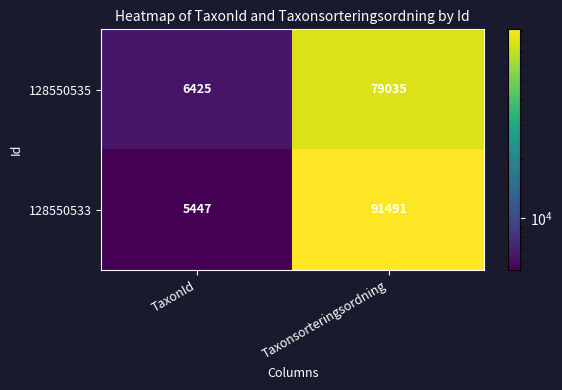

Reading right to left, transcribe all the data shown in this chart.

128550535: 79035	6425
128550533: 91491	5447